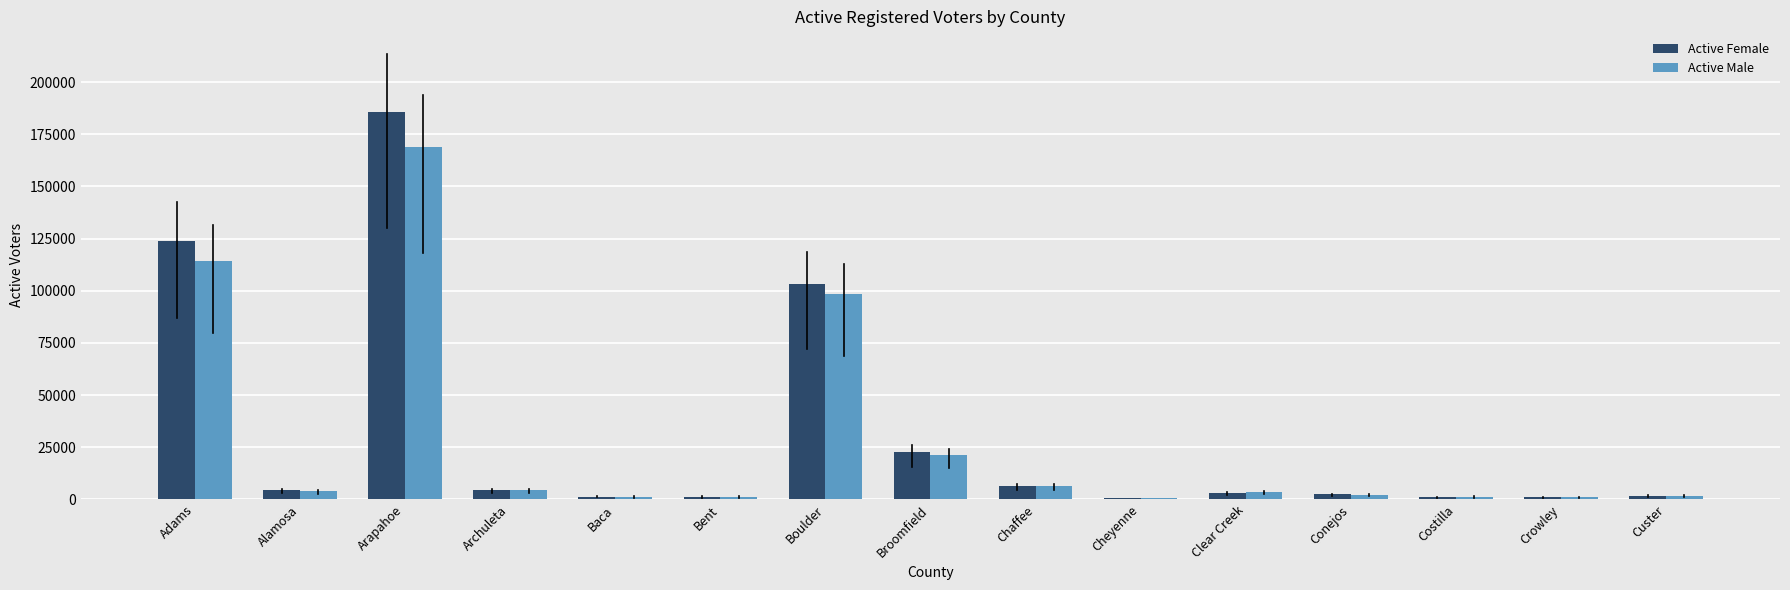

Where is Active Female nearest to the value 93217?

Boulder